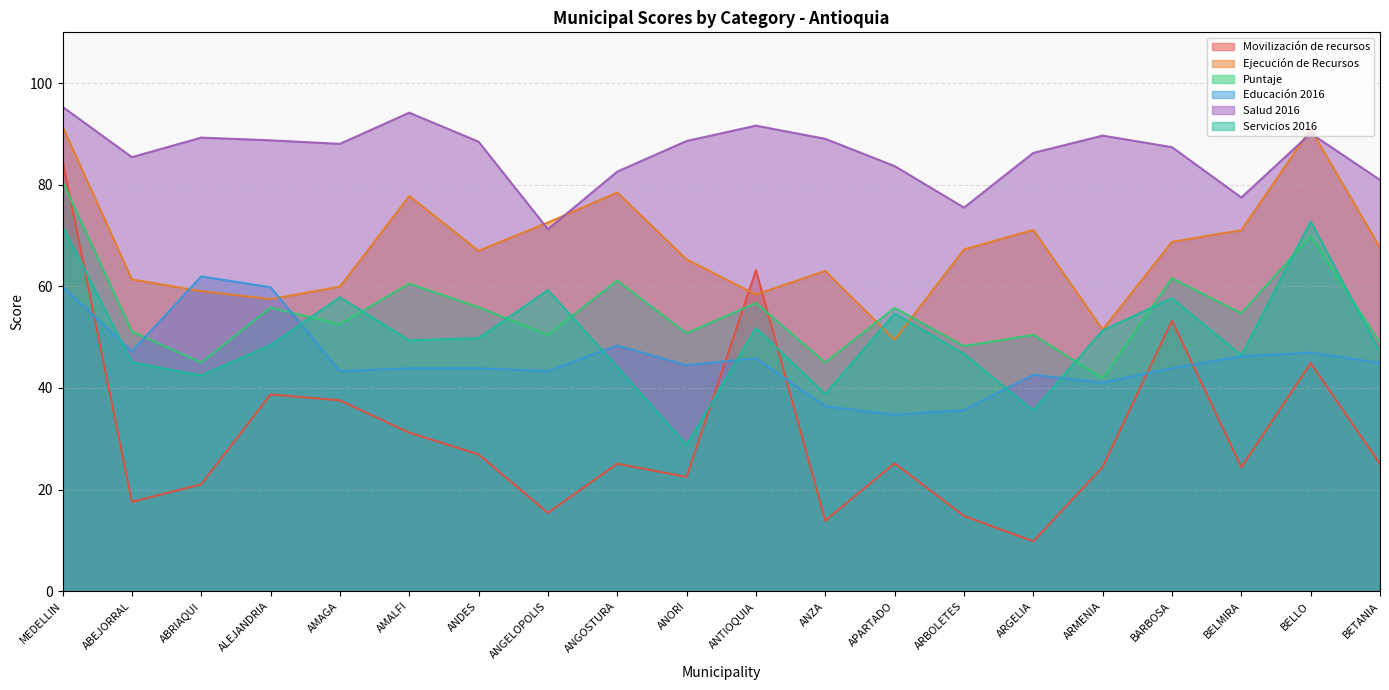

At which category does Movilización de recursos reach its first local valley?

ABEJORRAL